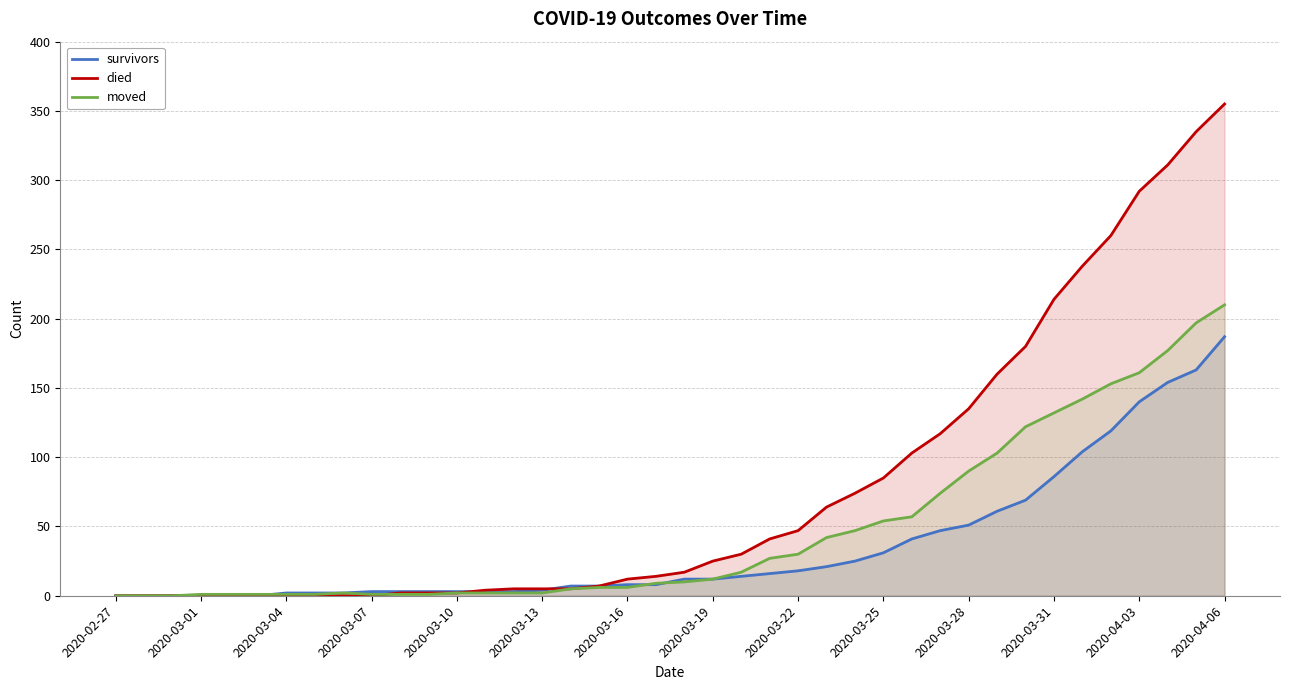

What is the spread (max minus min) of values at 16?

2